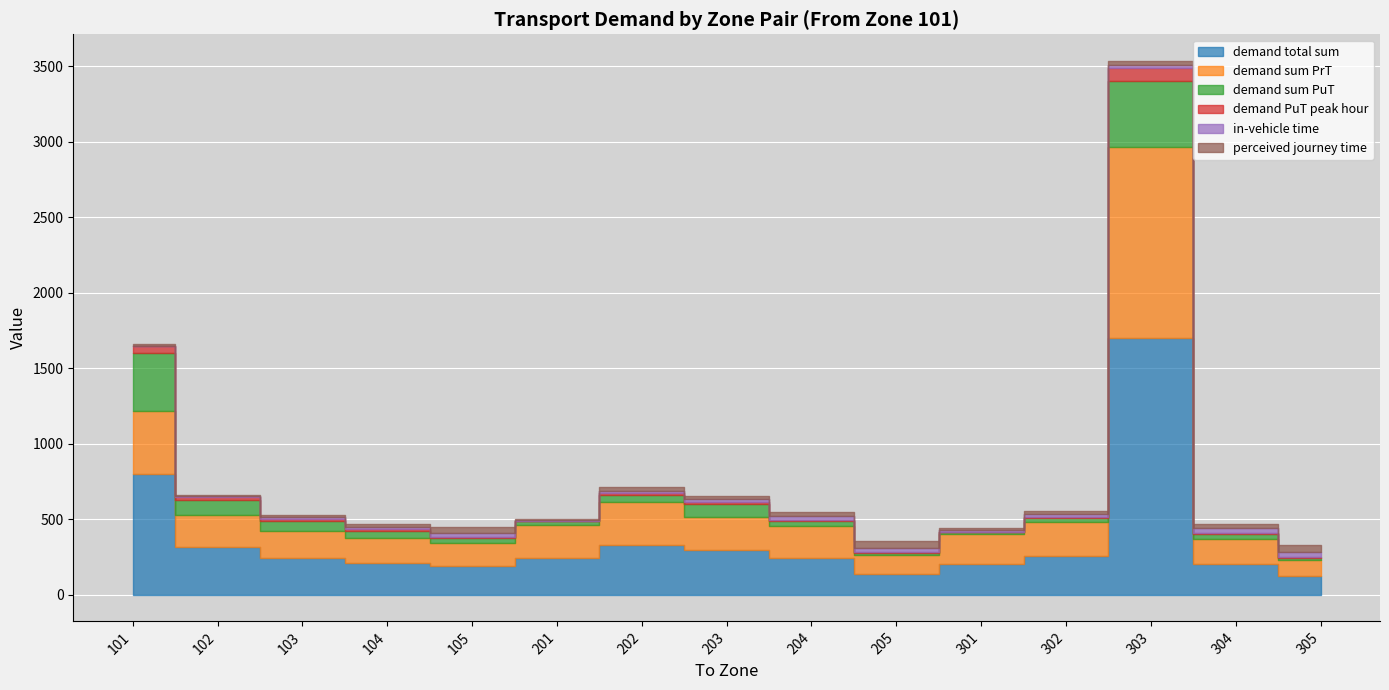

Reading right to left, extract all data points from this chart.

demand total sum: 122.7	200.6	1702.3	254.0	206.0	139.7	243.7	298.8	331.1	243.0	188.3	211.0	244.8	312.7	800.0
demand sum PrT: 106.9	166.9	1261.4	230.0	194.4	125.9	214.4	218.2	283.5	221.2	151.2	164.5	175.3	213.9	419.5
demand sum PuT: 15.8	33.7	440.9	24.1	11.6	13.7	29.3	80.6	47.6	21.8	37.1	46.5	69.5	98.8	380.5
demand PuT peak hour: 3.6	8.4	82.0	6.3	2.5	3.0	7.1	19.2	11.3	4.7	8.1	10.0	14.6	20.7	48.9
in-vehicle time: 36.0	30.0	24.0	19.5	12.0	30.0	24.0	18.0	16.0	6.0	26.1	18.0	12.0	6.0	0.0
perceived journey time: 44.0	30.0	25.0	20.5	12.0	43.0	30.0	18.9	26.0	6.0	37.9	18.0	12.0	6.0	10.0